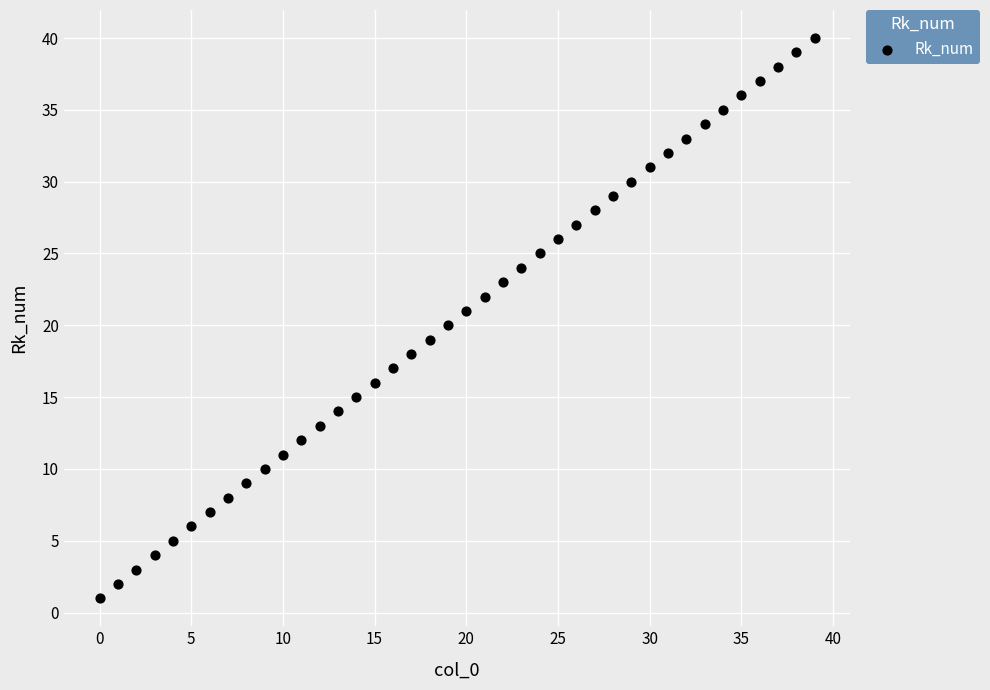

What is the range of Y values (max minus min)?

39